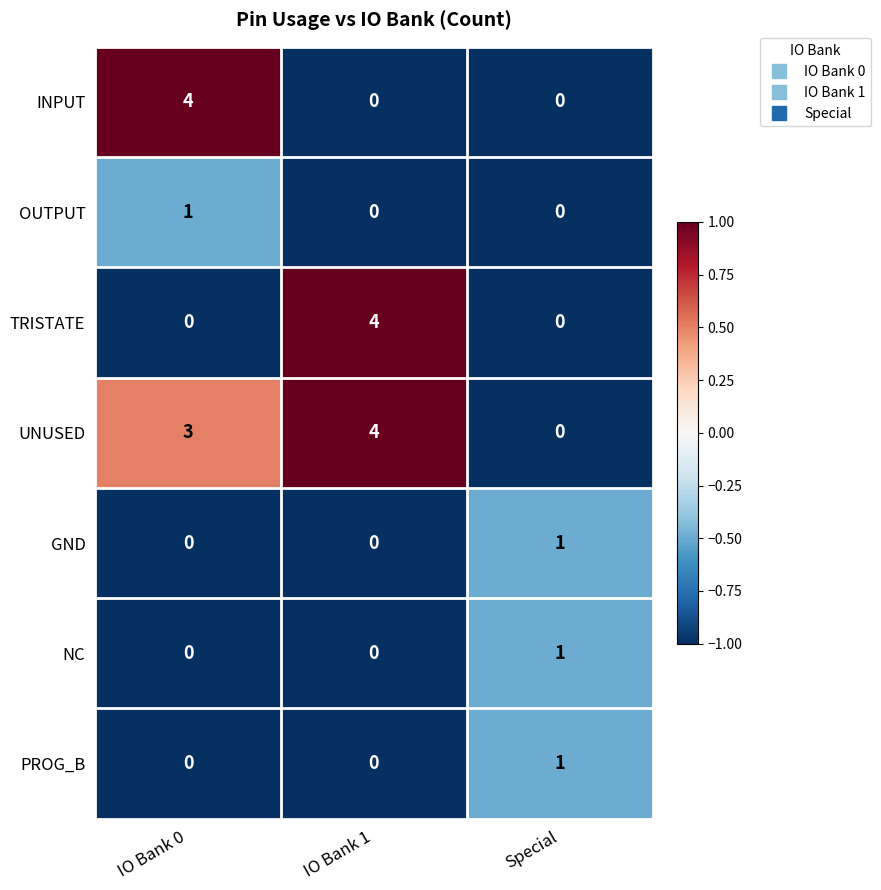

Count the OUTPUT values in the range 0 to 1.

3